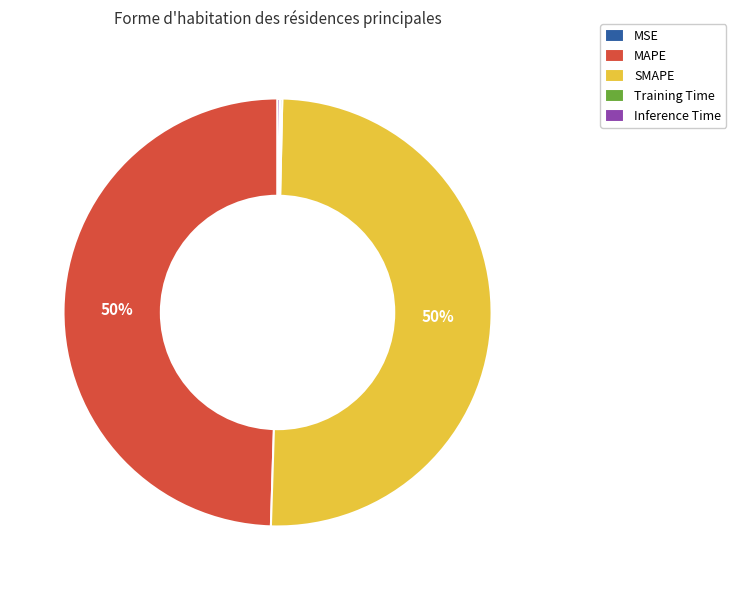

To the nearest percent, what is the difference between the largest and smallest slice percentages?

50%